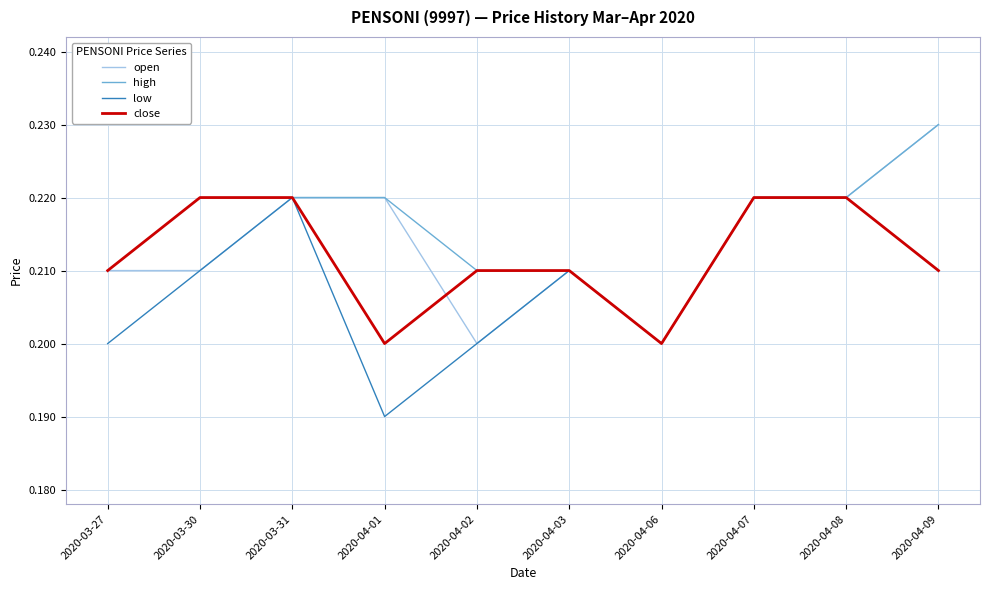

List the series in order of their overall mean, highest first.

high, open, close, low